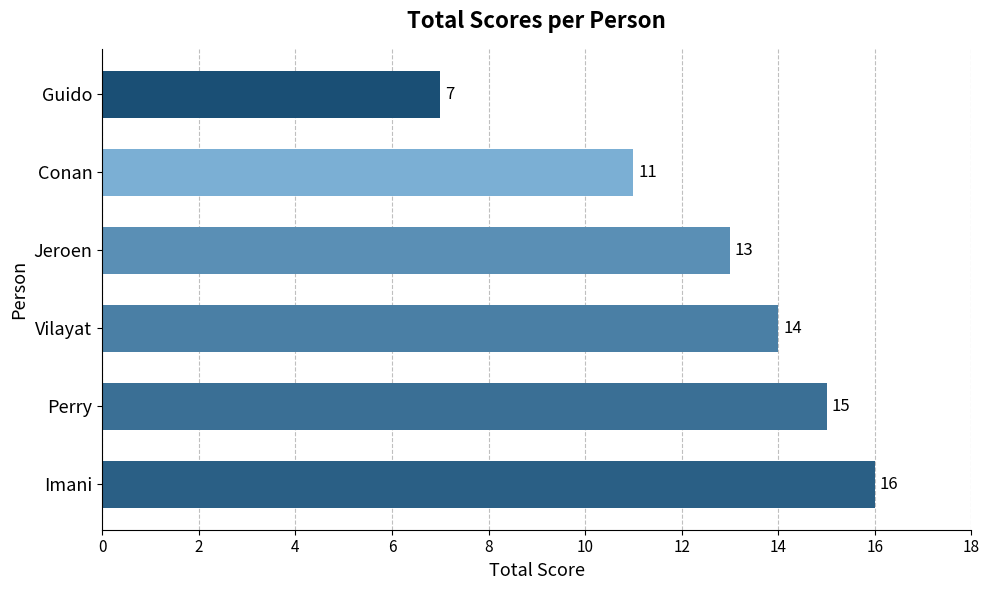

How many bars are there in total?

6